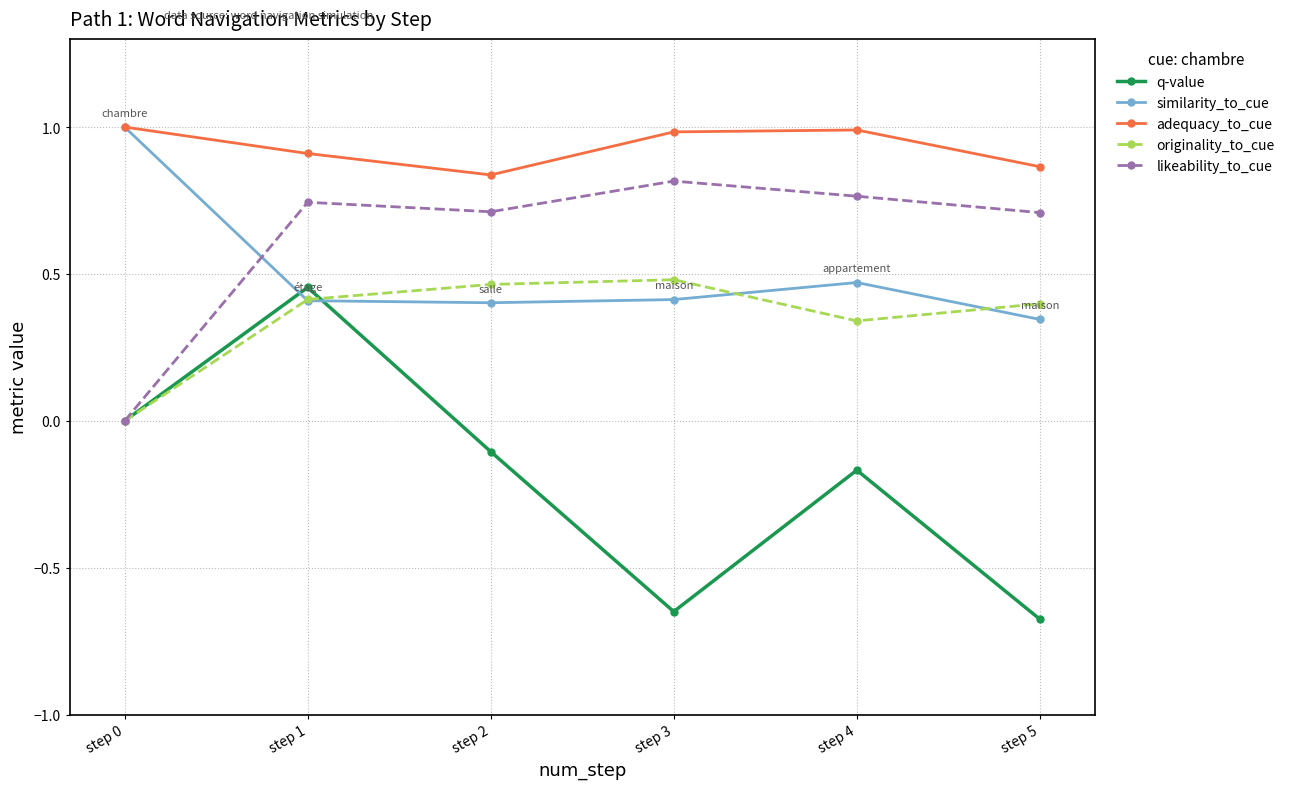

Which category has the highest value in the q-value series?

step 1